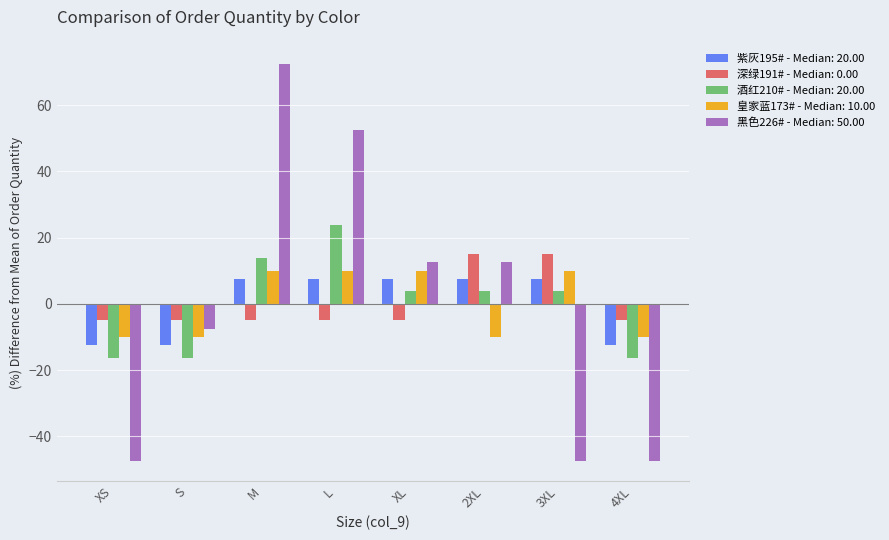

The value of 深绿191# - Median: 0.00 at 2XL is 15.0. True or false?

True